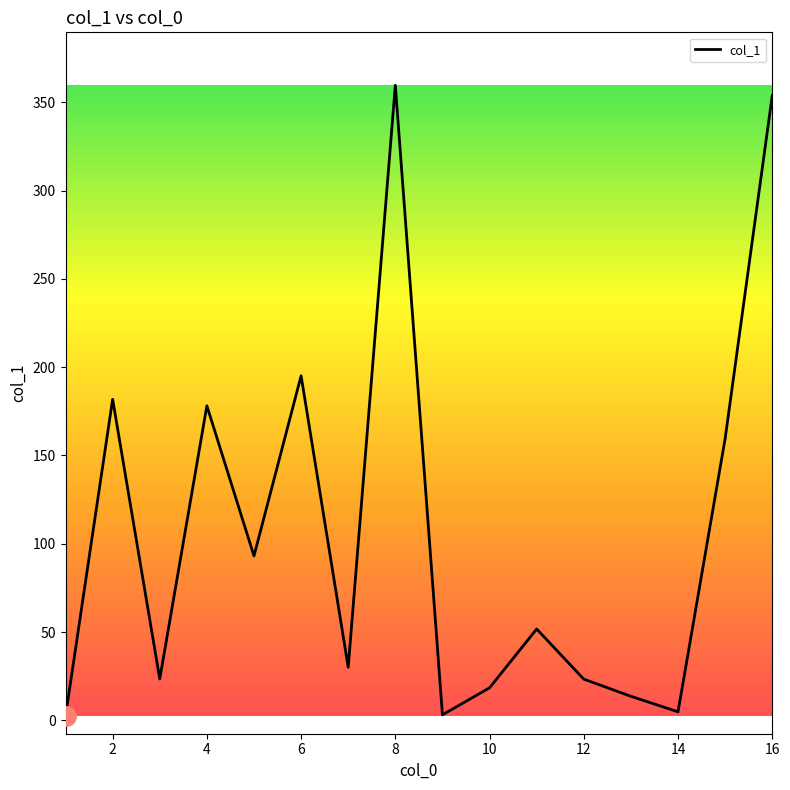

What is the greatest value displayed?

359.6